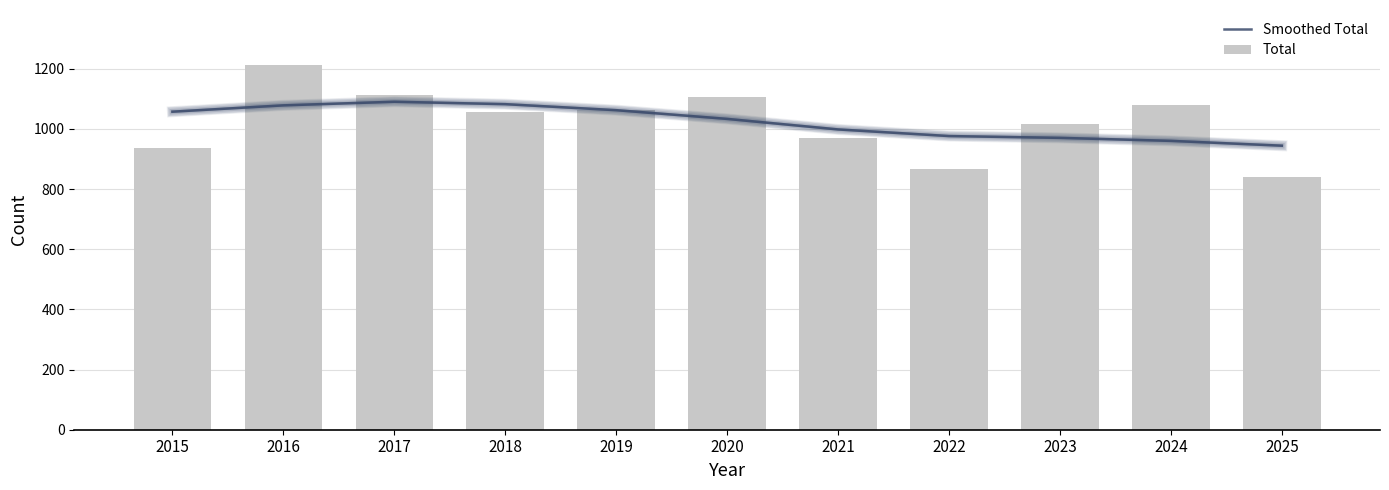

Where is Smoothed Total nearest to the value 1017?

2020